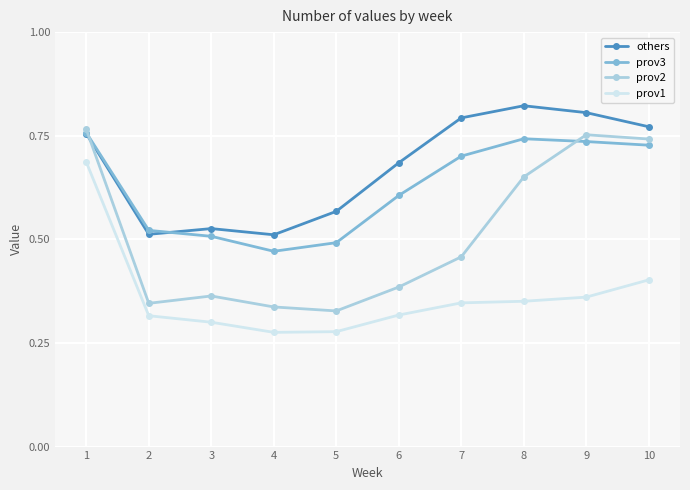

True or false: prov3 has a value of 0.5 at 5.

True